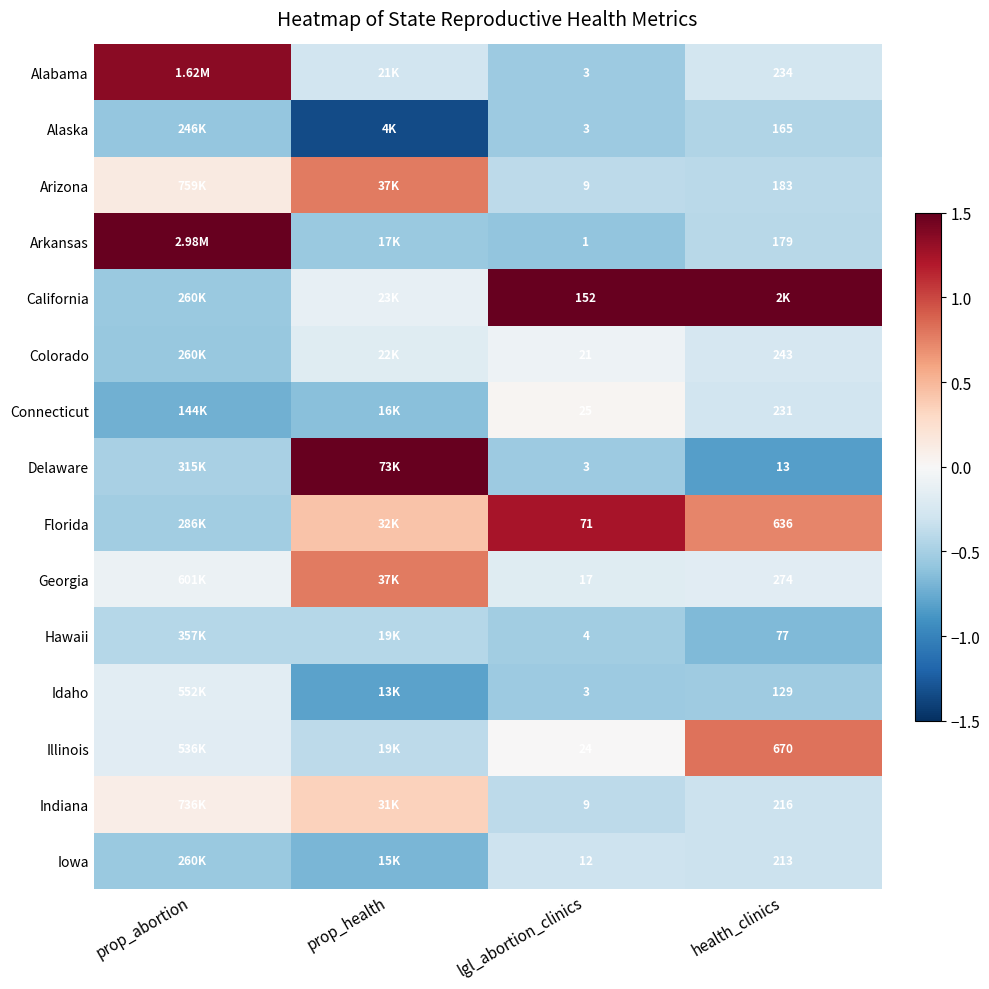

The value of Iowa at health_clinics is -0.3. True or false?

True